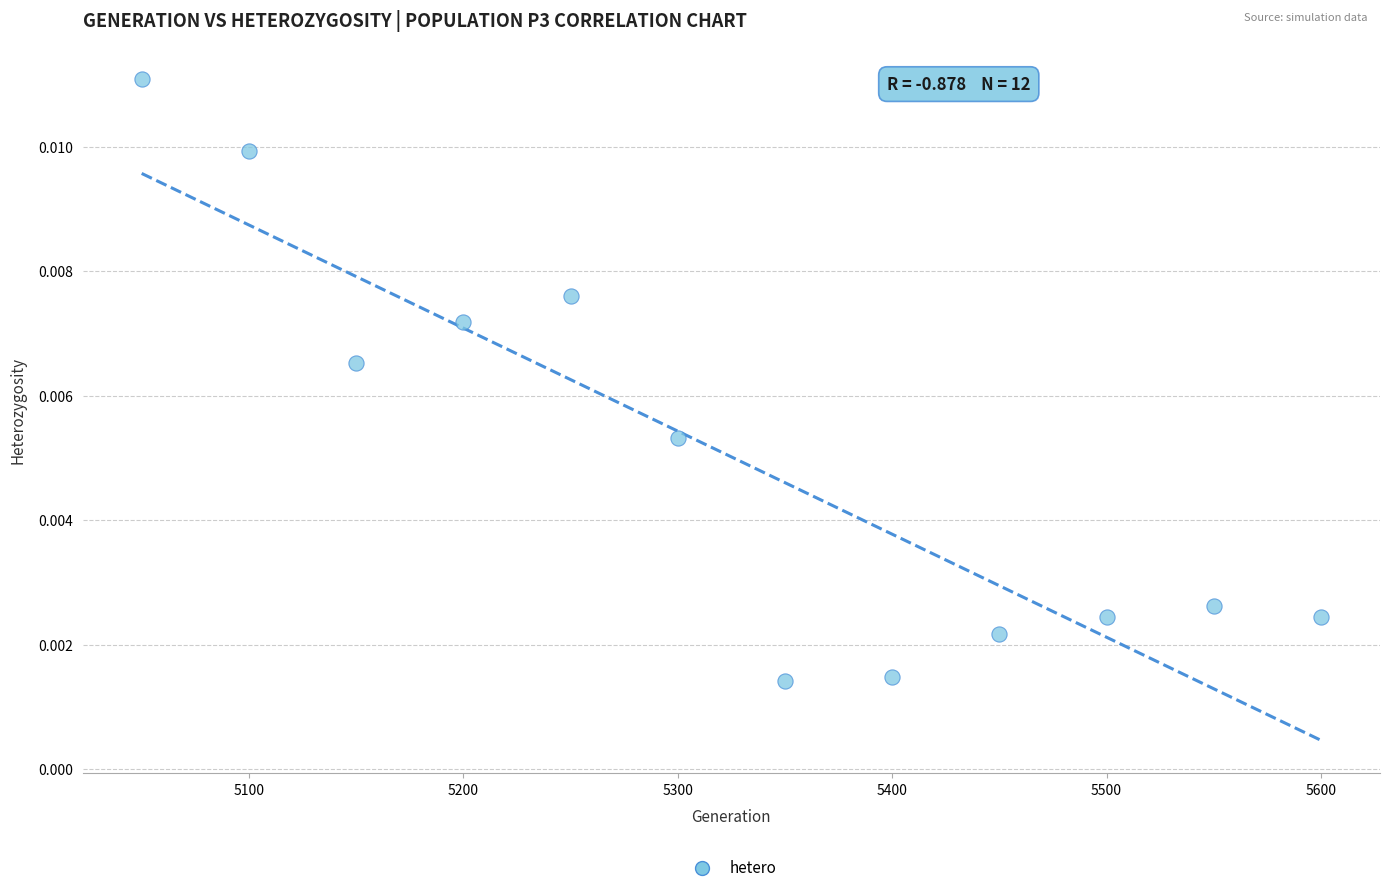

What is the range of X values (max minus min)?

550.0